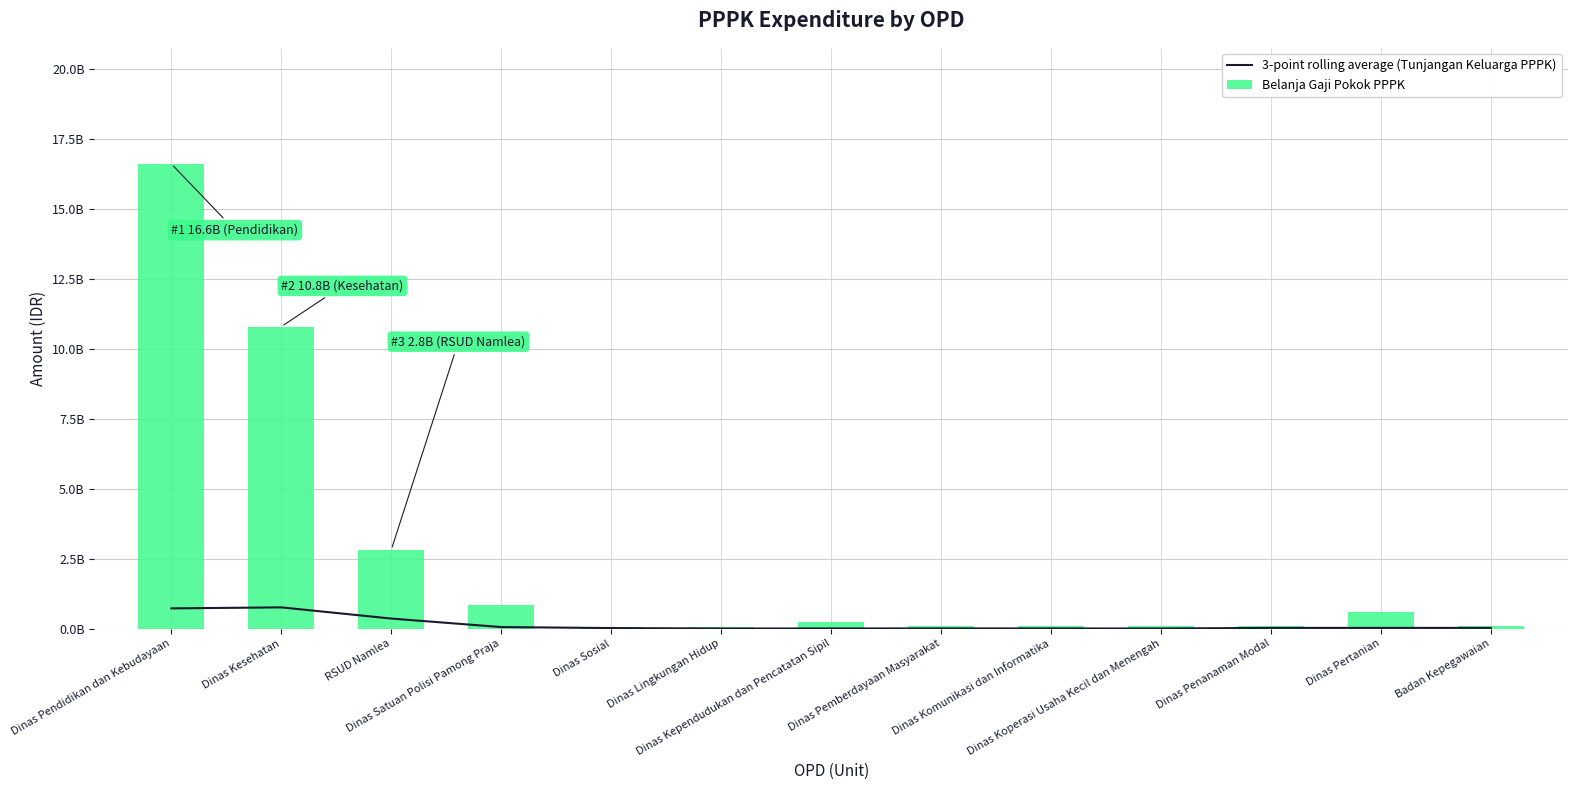

What is the spread (max minus min) of values at Dinas Kesehatan?

10044482764.0